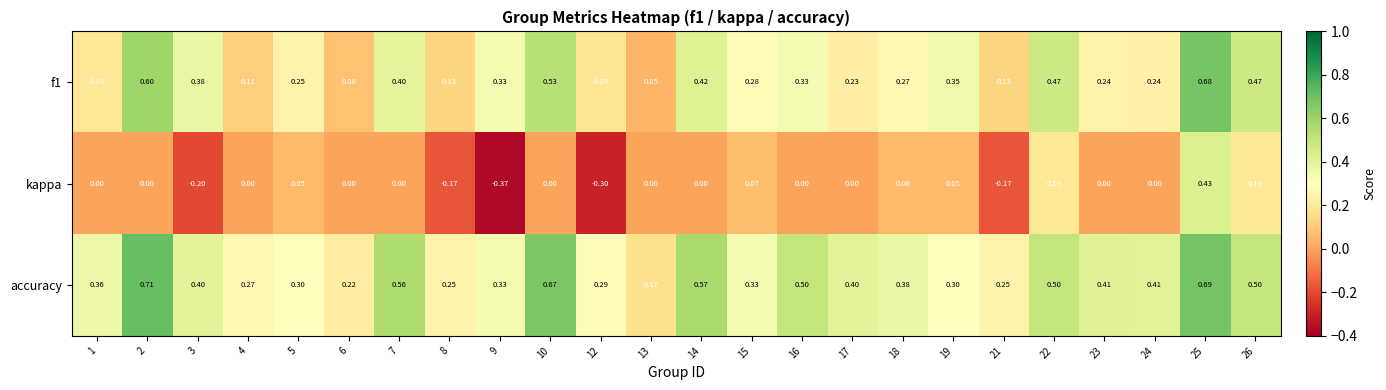

Which series has the largest range (max minus min)?

kappa